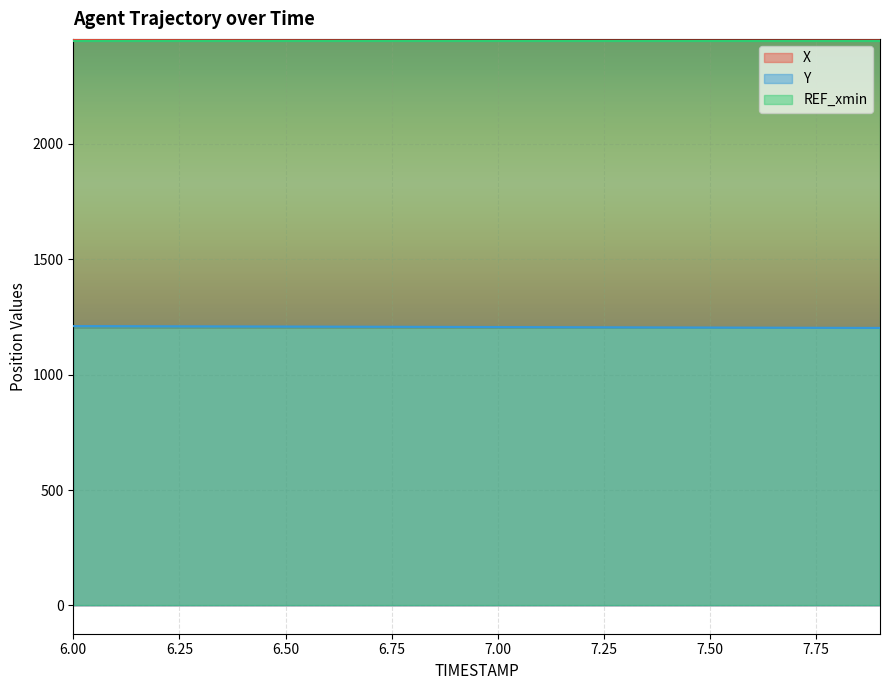

What is the minimum value shown in the chart?

1202.6